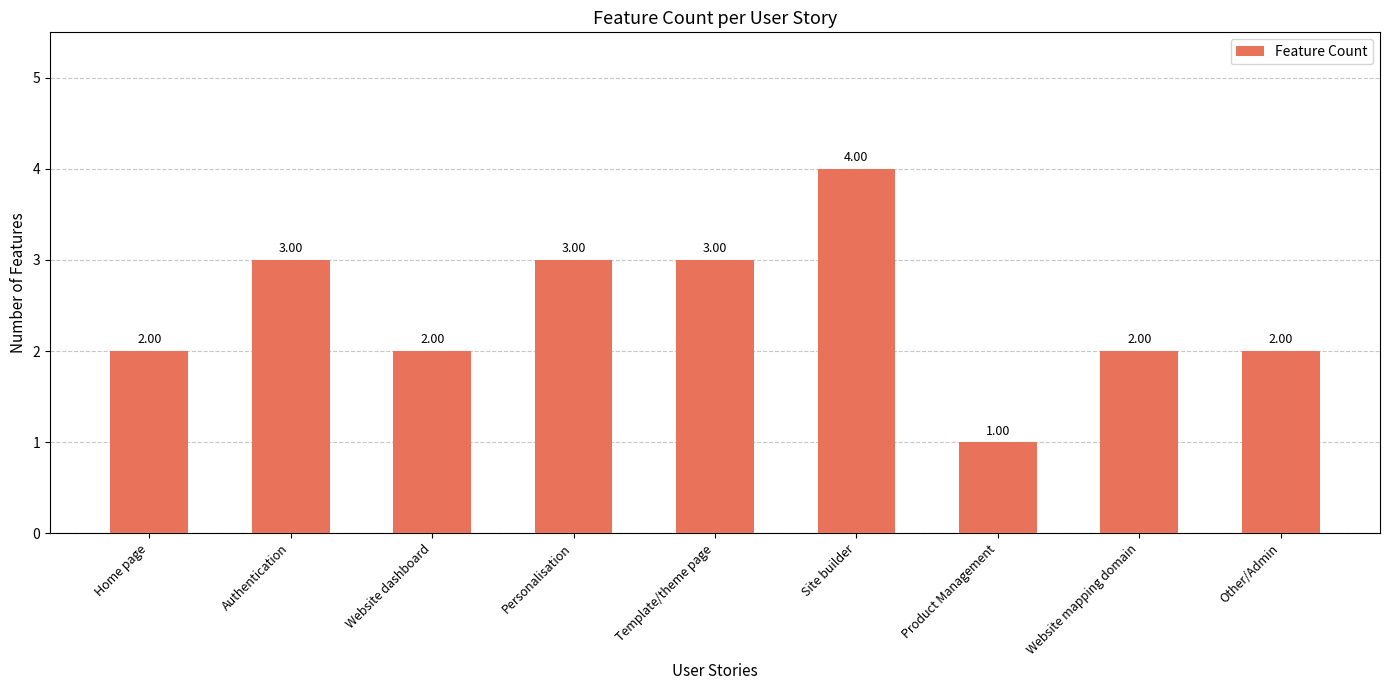

What is the greatest value displayed?

4